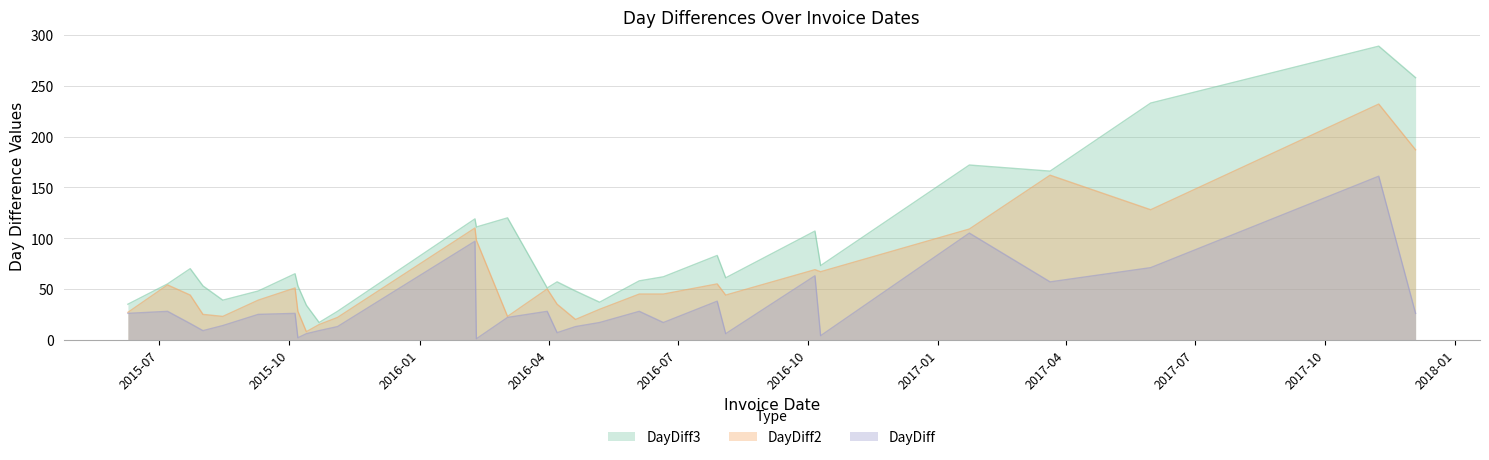

At which label does DayDiff reach its peak?

2017-11-08